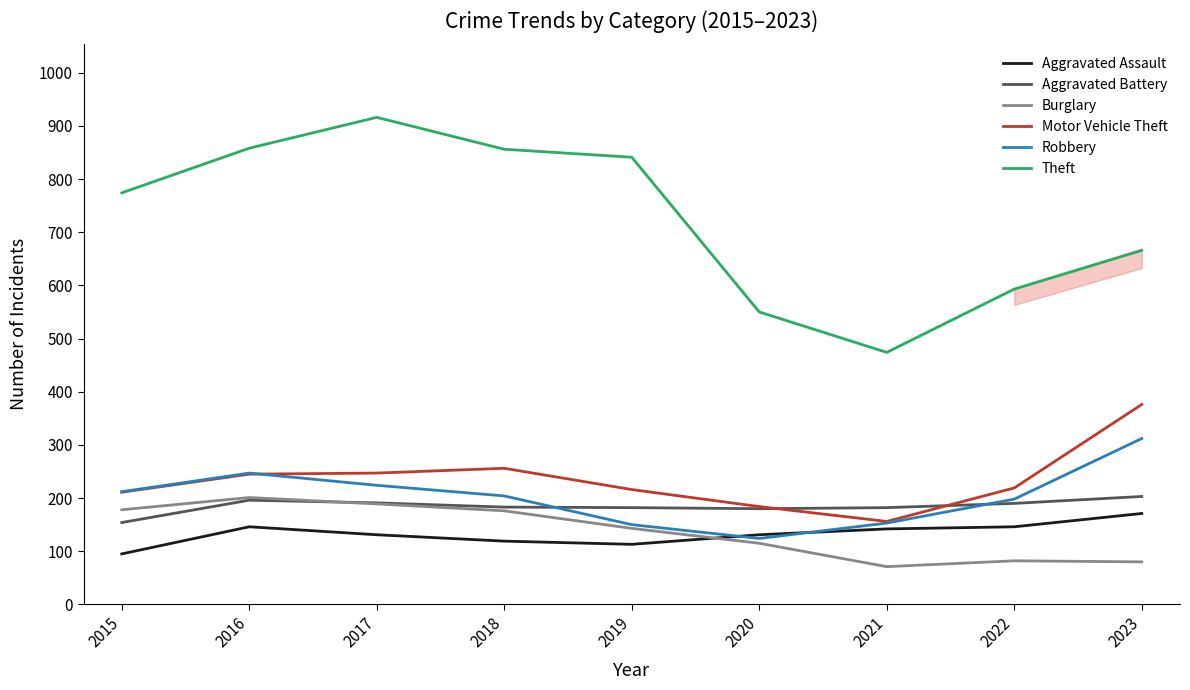

Does the chart have visible grid lines?

No